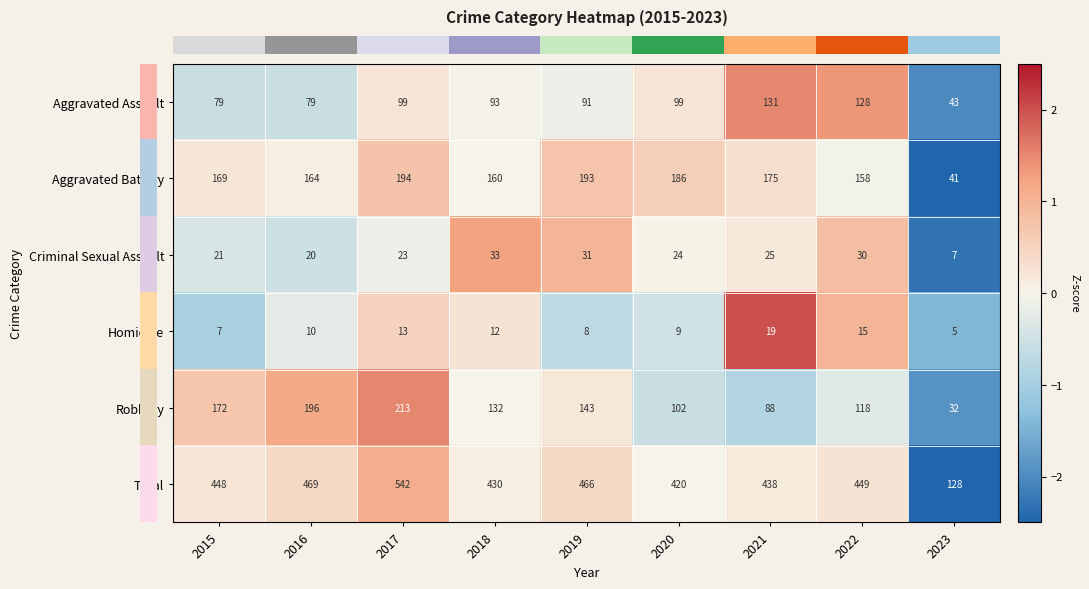

What is the total value across all series at 2019?

932